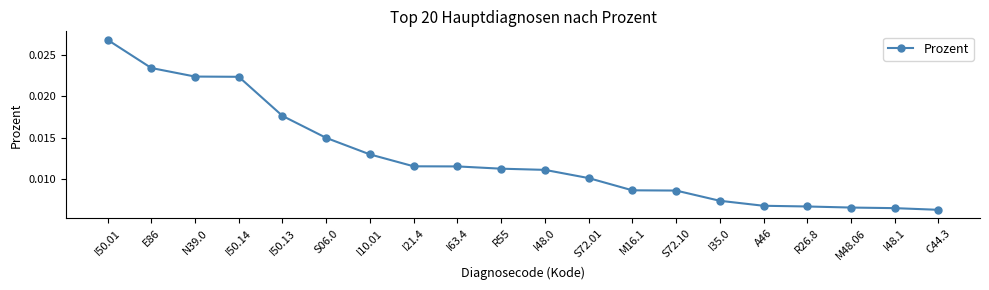

At which category does the chart reach its peak across all series?

I50.01